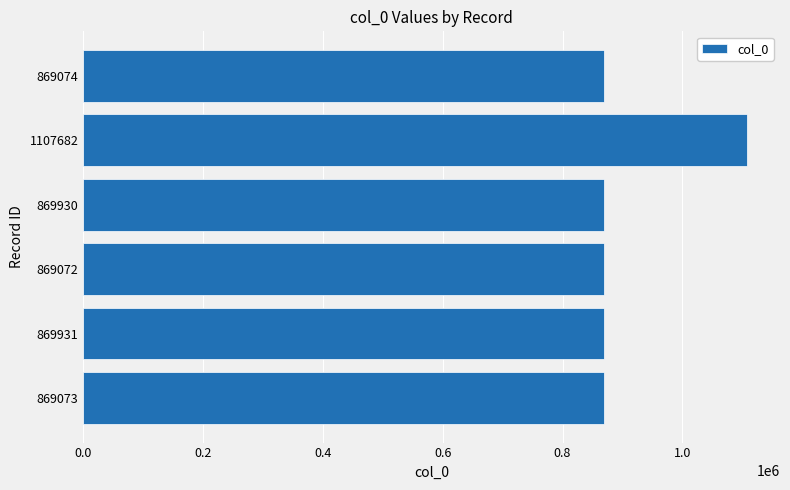

True or false: the data shows 869931 at 869931.

True